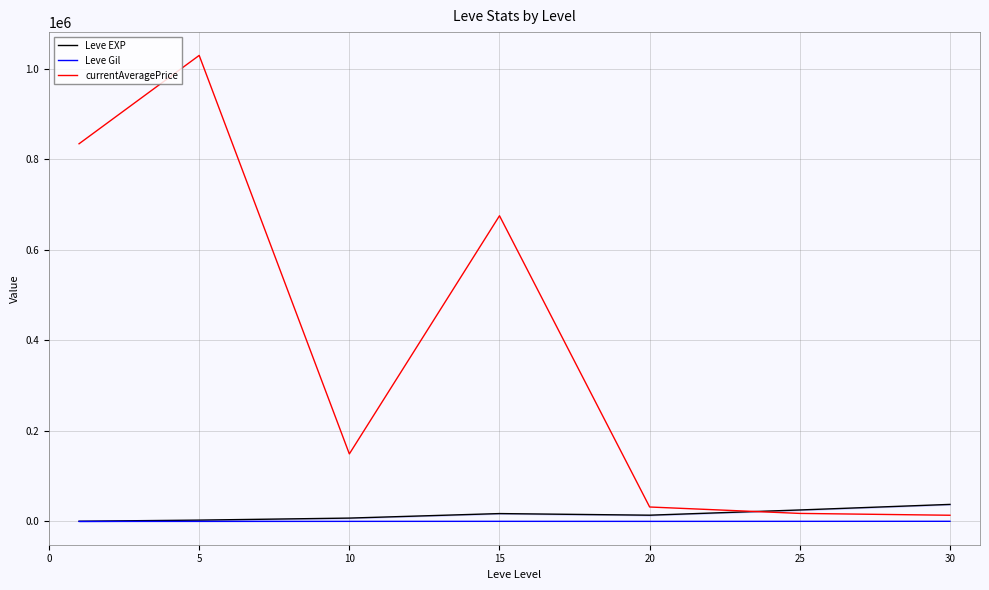

Which series has the largest total across all categories?

currentAveragePrice